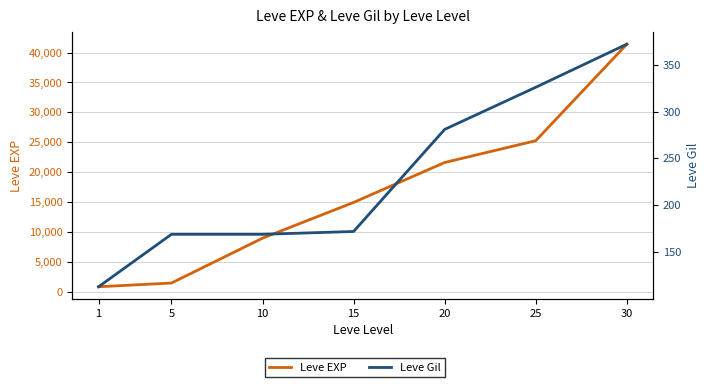

True or false: Leve Gil and Leve EXP intersect in this chart.

False